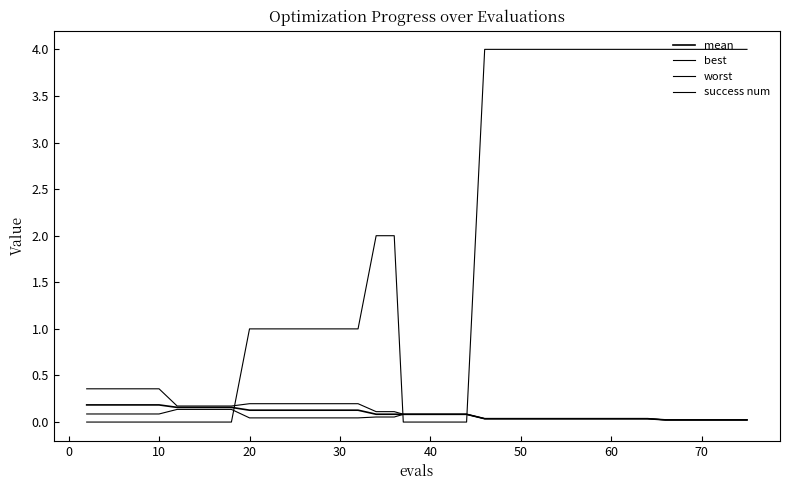

What is the greatest value displayed?

4.0